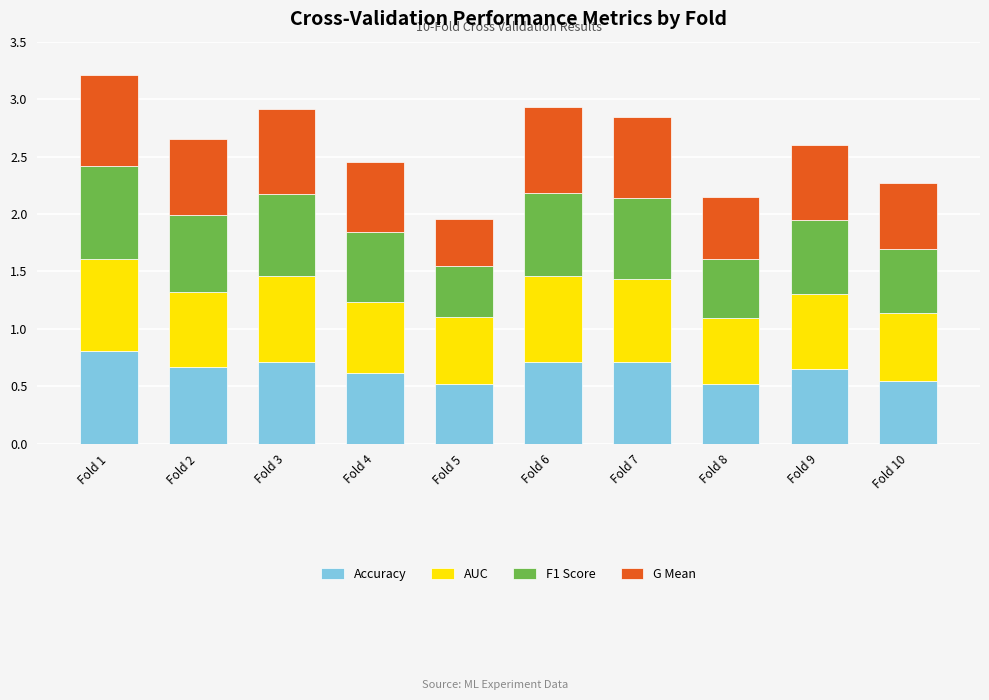

At which label does Accuracy reach its peak?

Fold 1